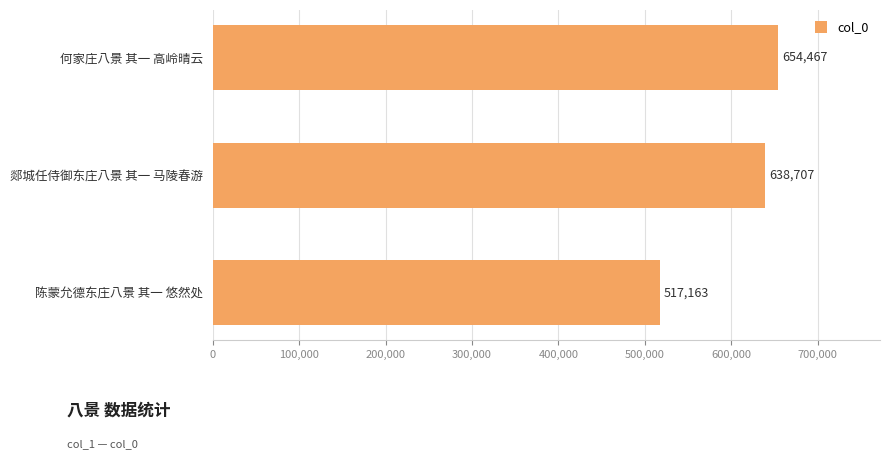

What is the average value?

603446